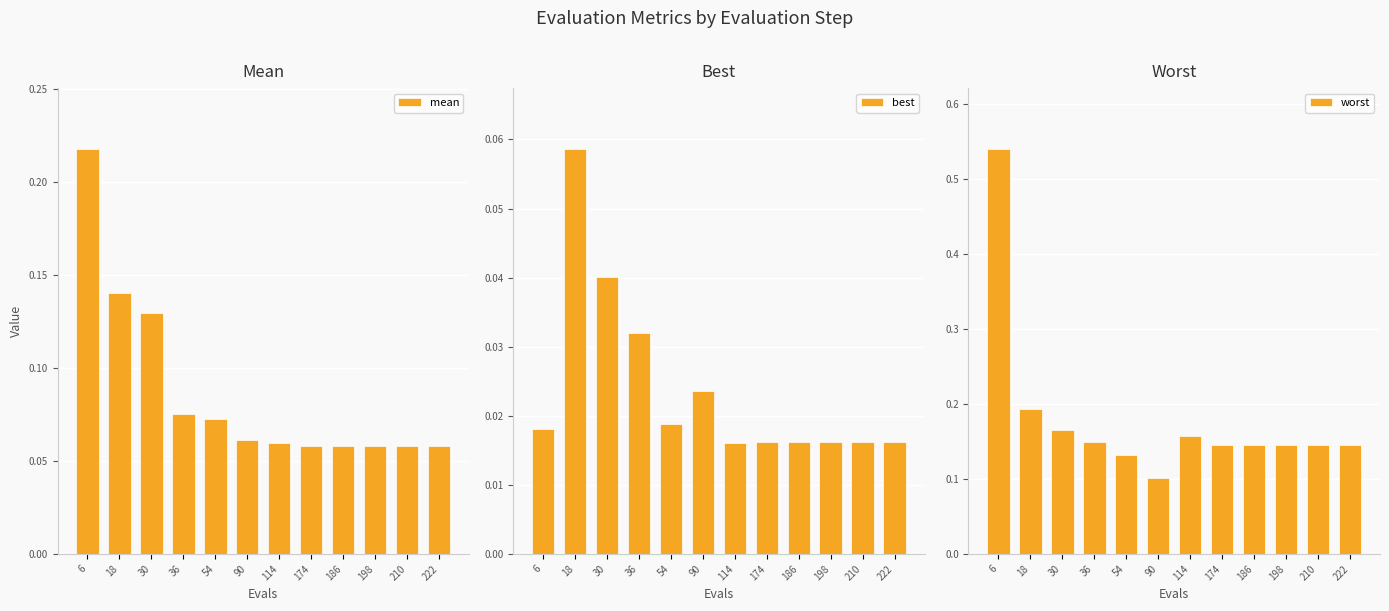

What is the average value of the mean series?

0.1